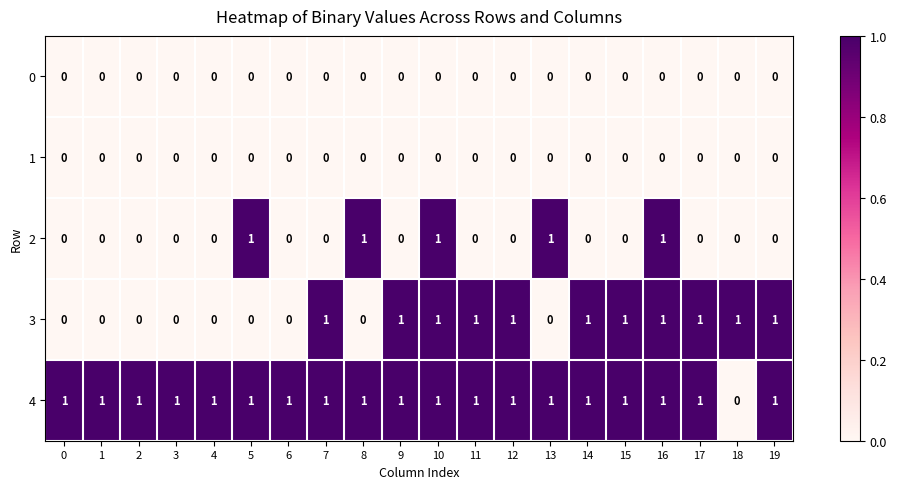

Which series has the largest total across all categories?

4